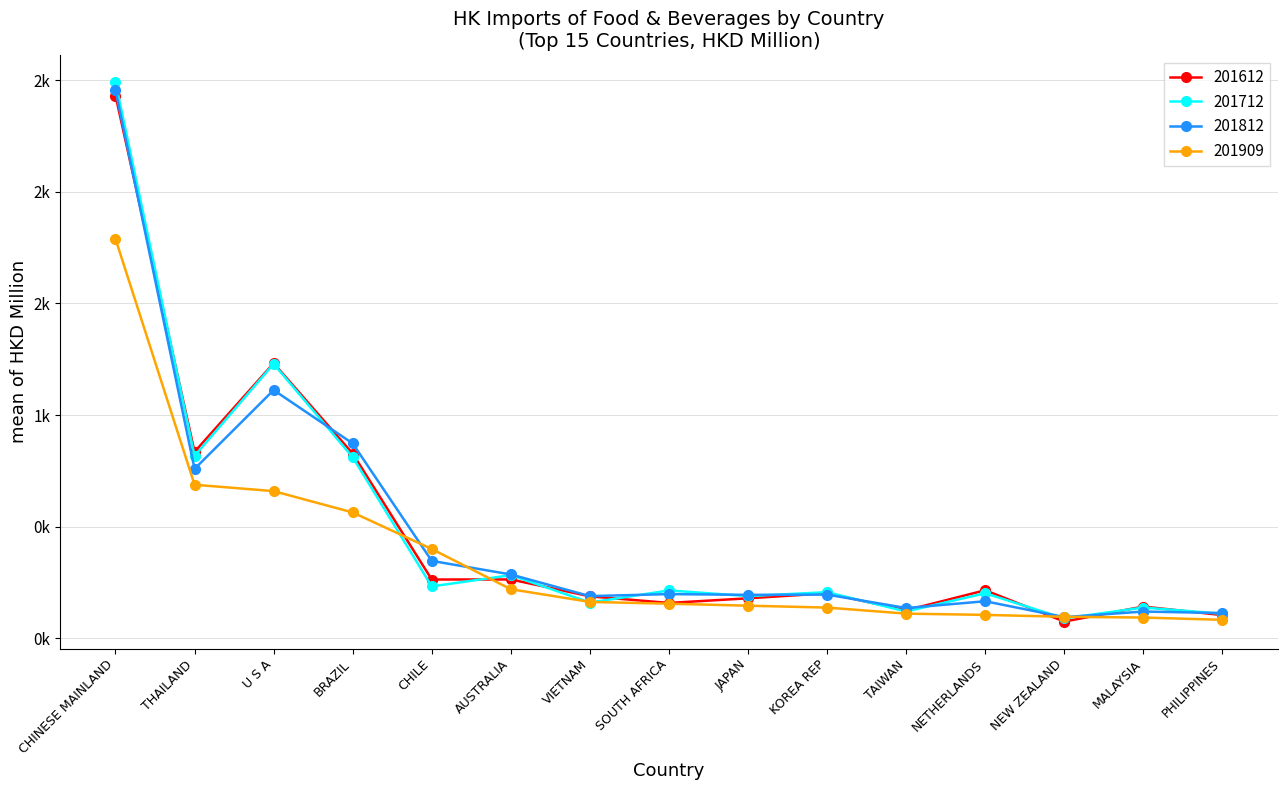

What is the sum of all 201812 values?

7229.4